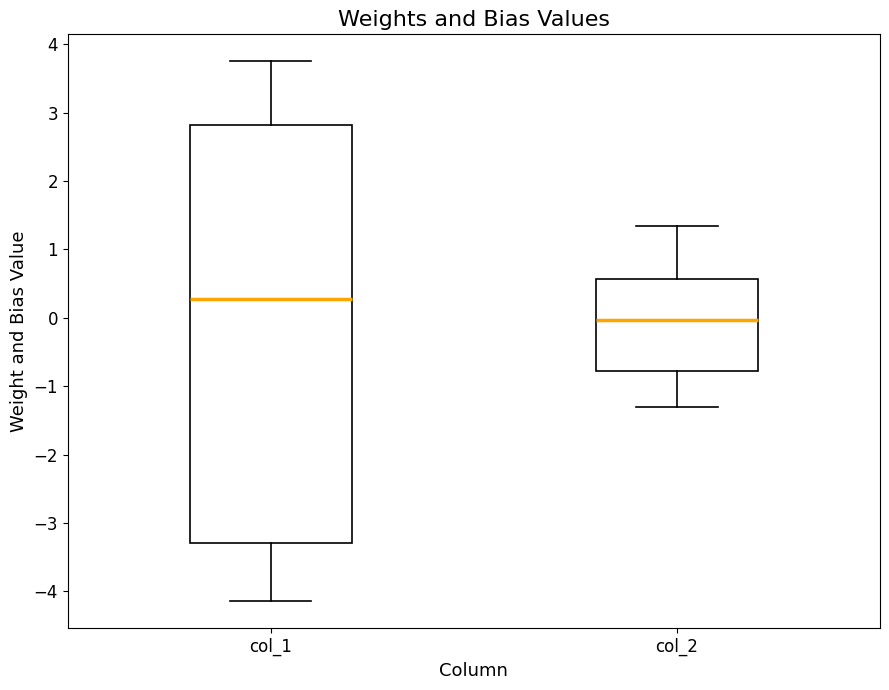

Which box's median line is the lowest?

col_2